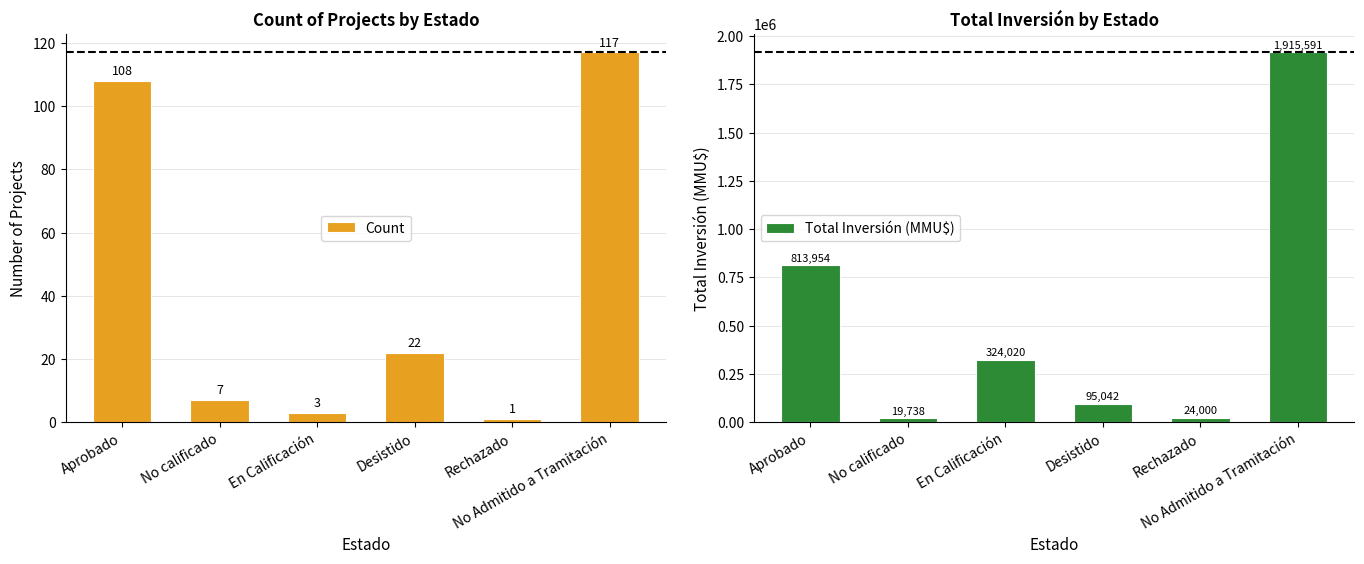

What is the spread (max minus min) of values at No Admitido a Tramitación?

1915474